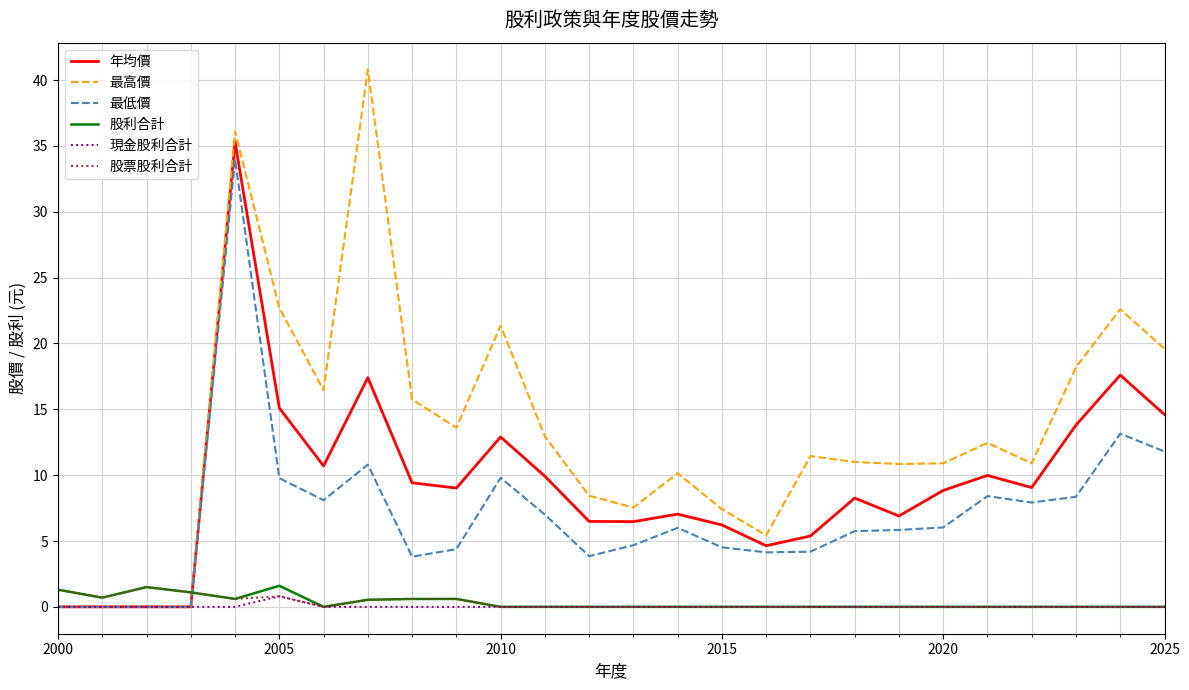

Which series has the largest range (max minus min)?

最高價